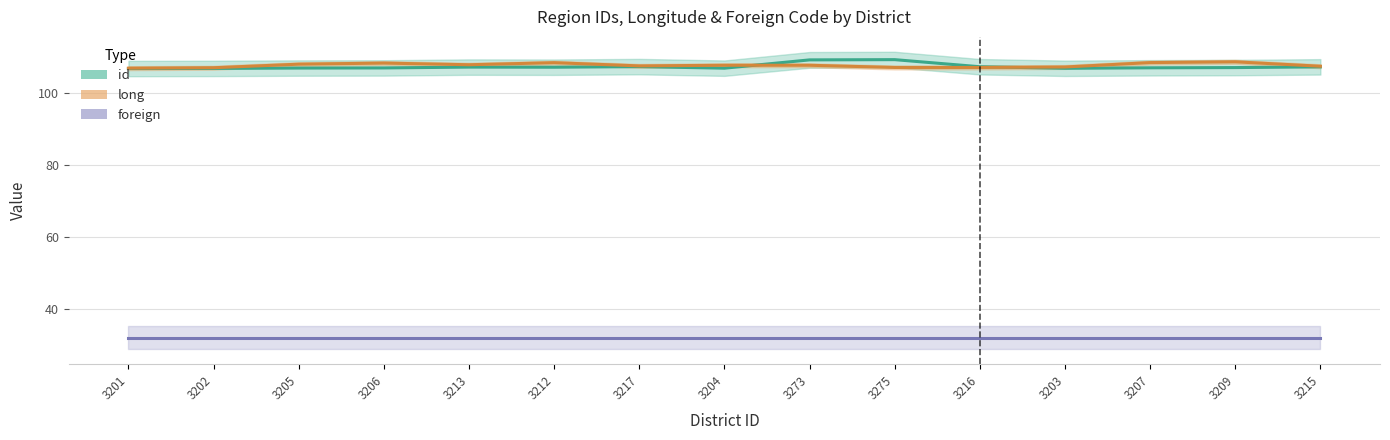

Is it true that long equals 107.0 at 3275?

True